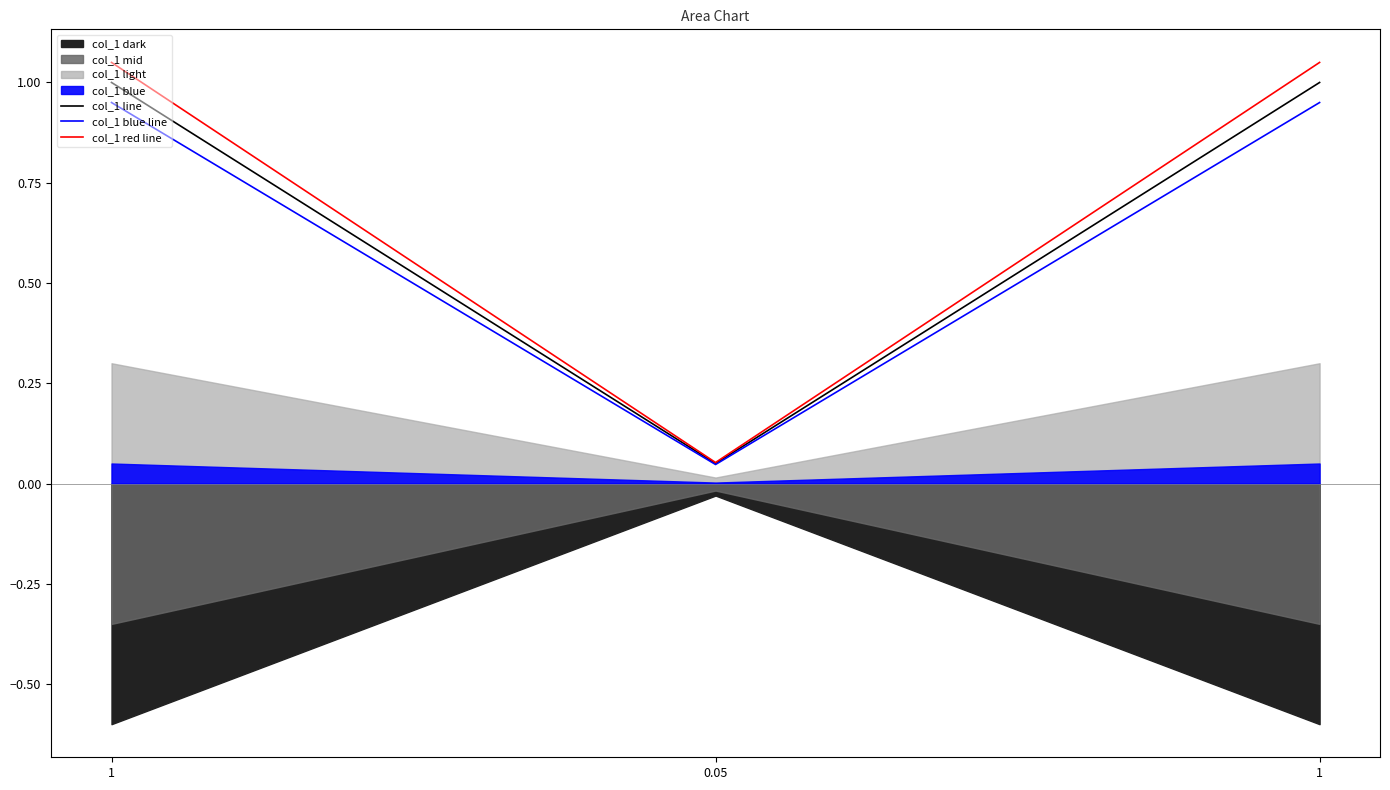

Does the chart display data point markers on the line(s)?

No